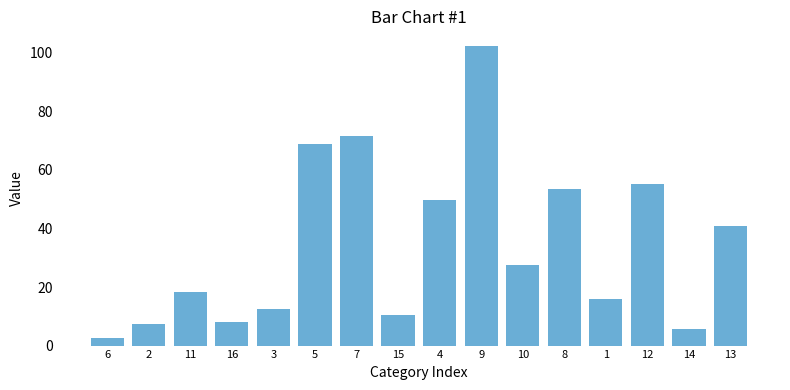

What is the label of the 16th bar from the left?

13